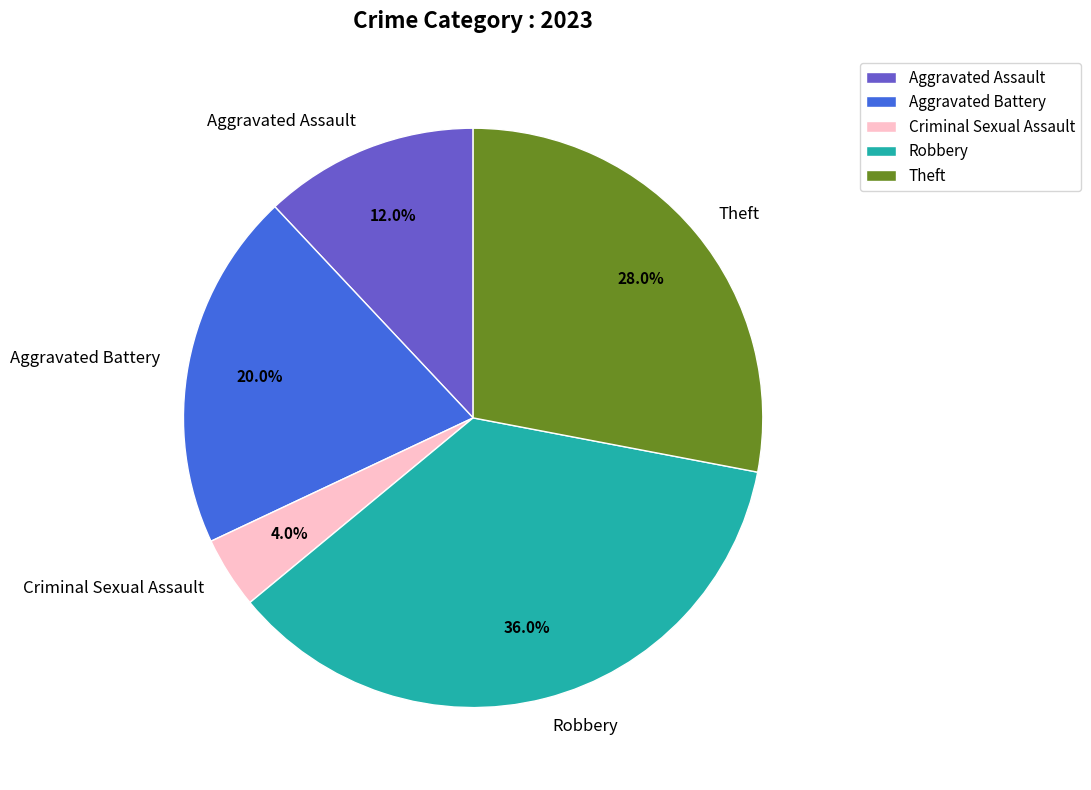

To the nearest percent, what is the average slice percentage?

20%